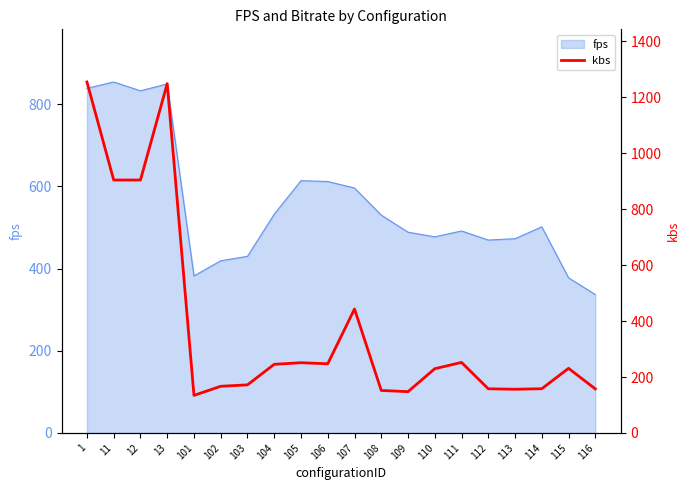

How many points are lower than both their immediate neighbors (excluding endpoints)?

4